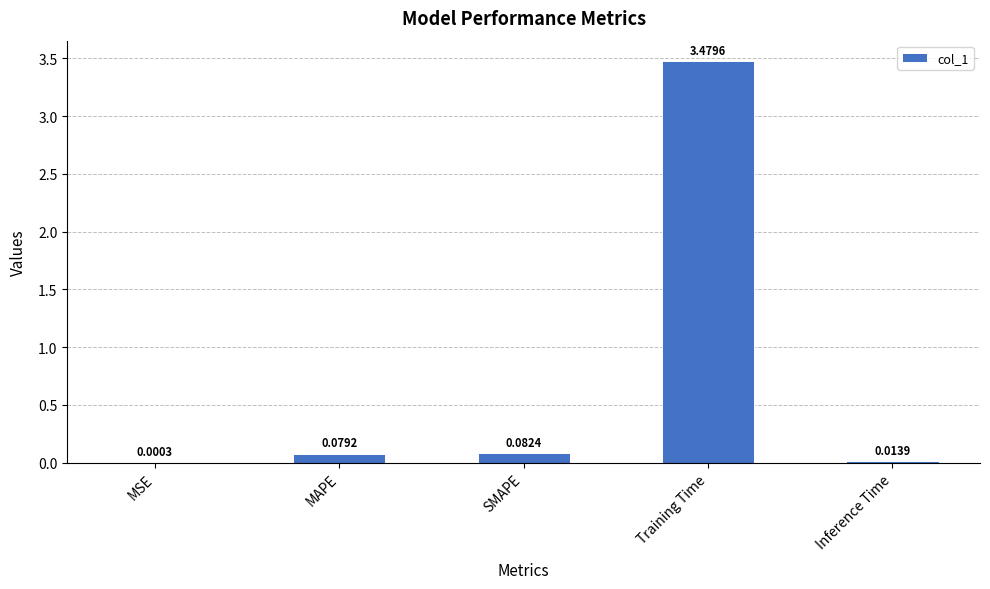

At which category does the chart reach its peak across all series?

Training Time